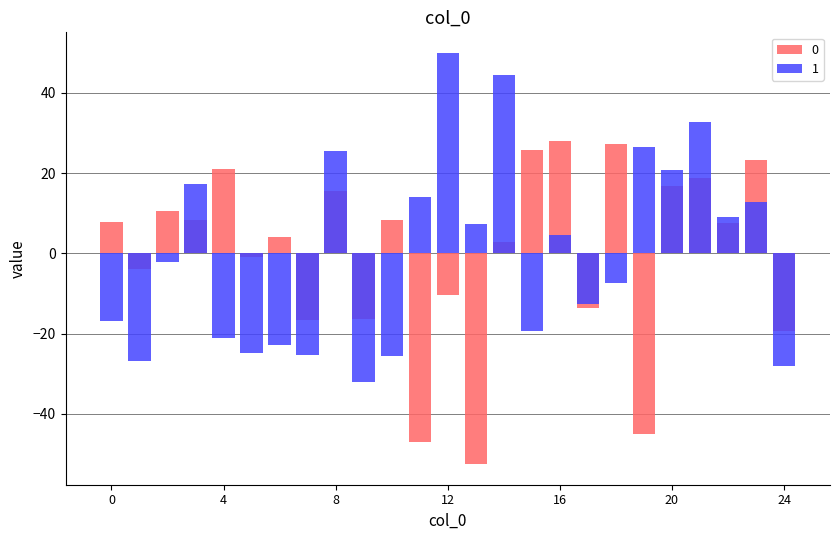

What is the spread (max minus min) of values at 15?

45.2